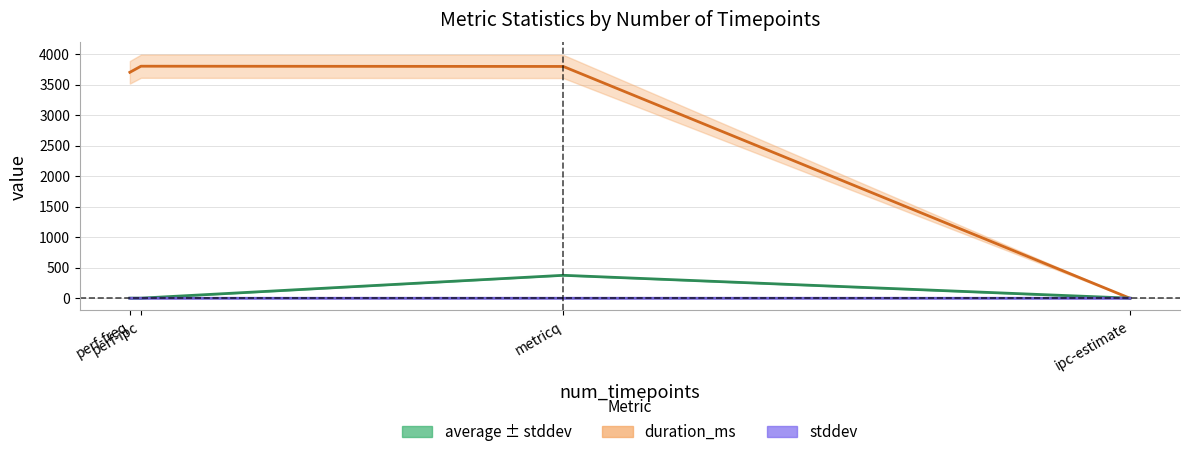

Which series has the largest range (max minus min)?

duration_ms